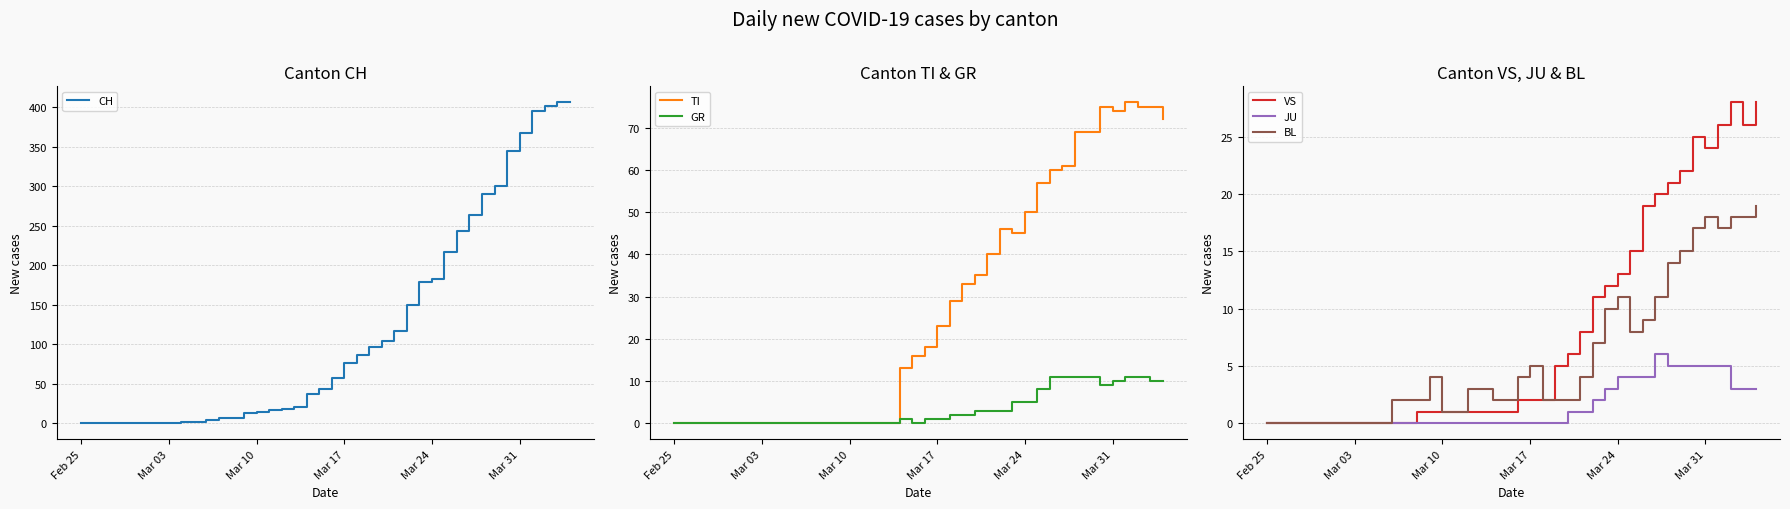

What is the highest value of the VS series?

28